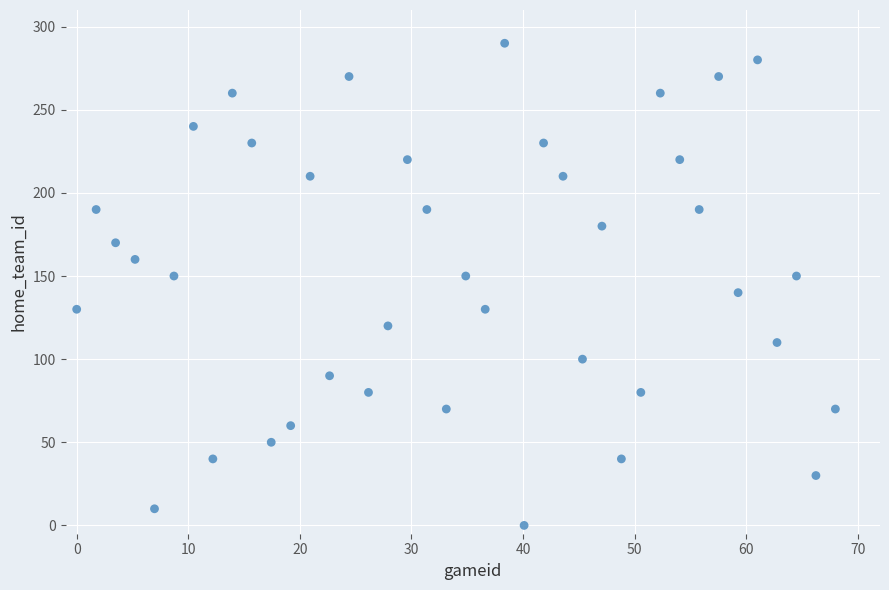

How many data points are displayed?

40